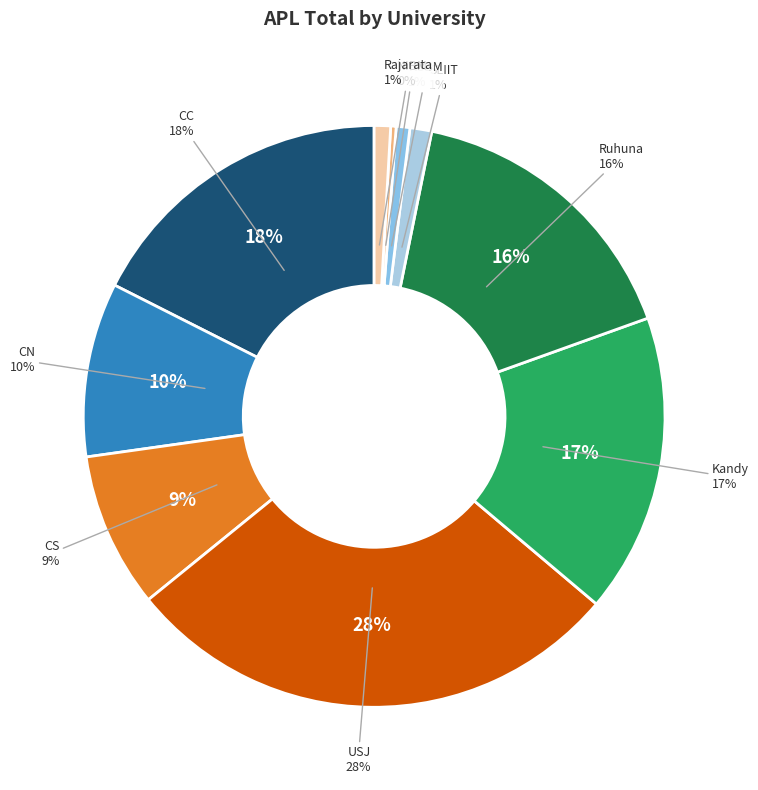

Does Ruhuna account for over 50% of the chart?

No